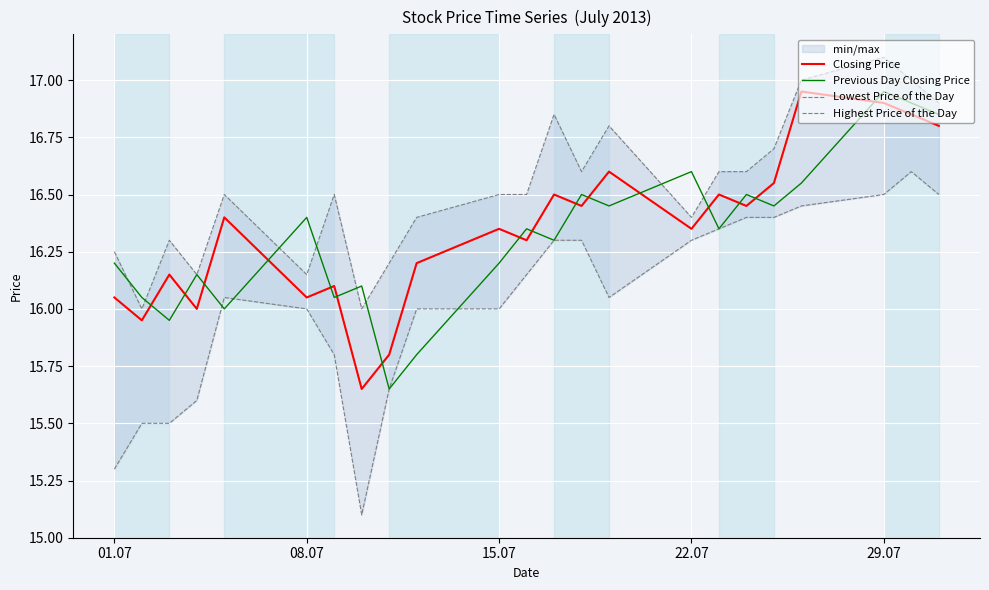

The value of Previous Day Closing Price at 01.07 is 16.2. True or false?

True